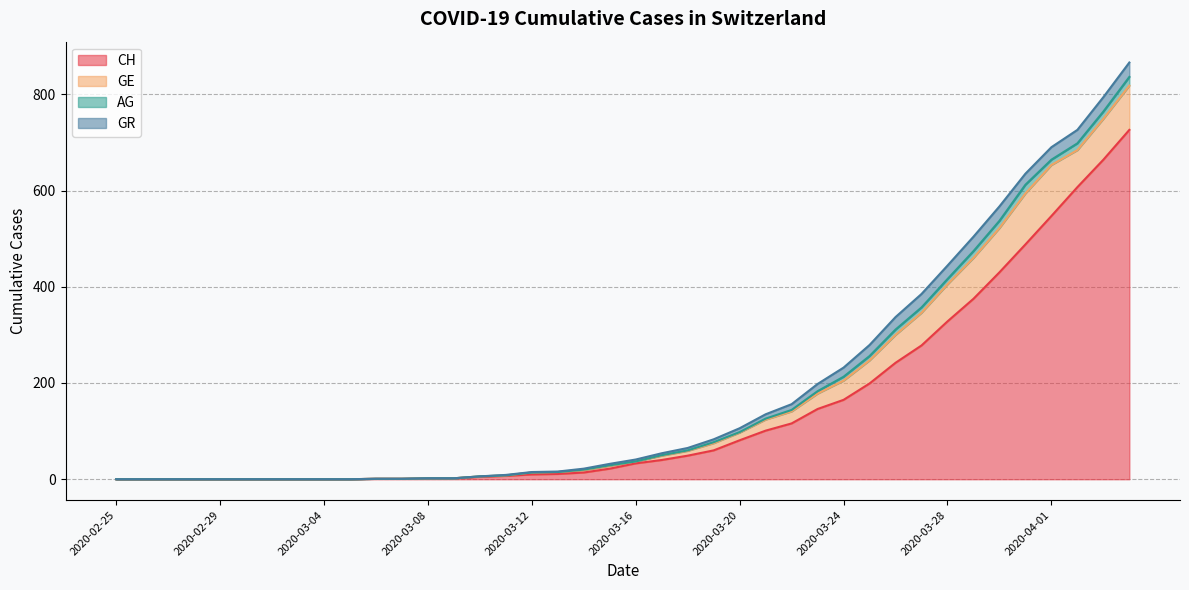

List the labels in order of GE value, smallest first.

2020-02-25, 2020-02-26, 2020-02-27, 2020-02-28, 2020-02-29, 2020-03-01, 2020-03-02, 2020-03-03, 2020-03-04, 2020-03-05, 2020-03-06, 2020-03-07, 2020-03-08, 2020-03-09, 2020-03-10, 2020-03-11, 2020-03-12, 2020-03-13, 2020-03-16, 2020-03-14, 2020-03-15, 2020-03-17, 2020-03-18, 2020-03-19, 2020-03-20, 2020-03-21, 2020-03-22, 2020-03-23, 2020-03-24, 2020-03-25, 2020-03-26, 2020-03-27, 2020-03-28, 2020-04-02, 2020-03-29, 2020-04-03, 2020-03-30, 2020-04-04, 2020-03-31, 2020-04-01